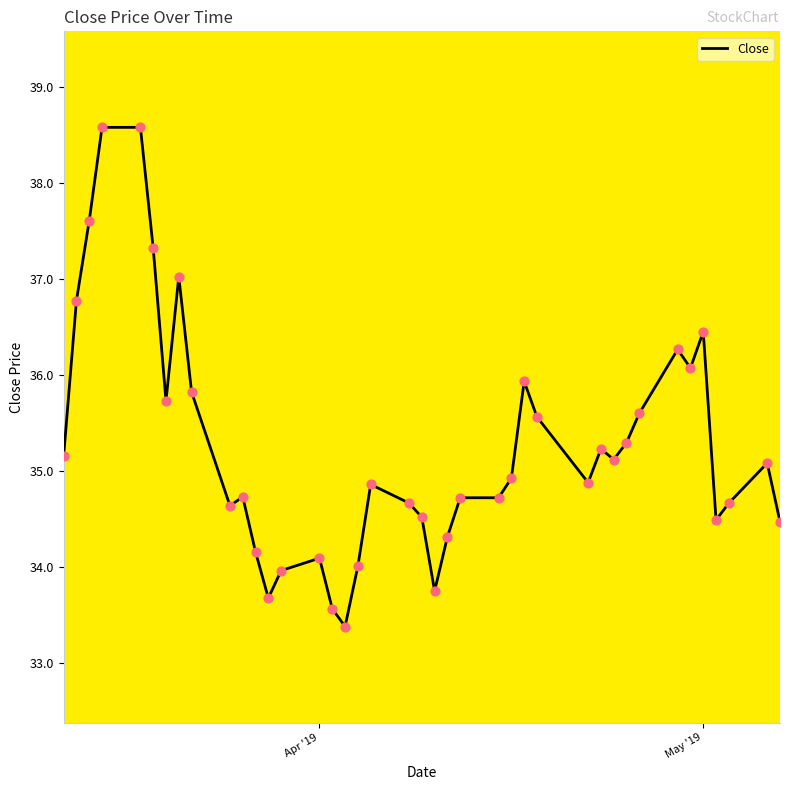

What is the greatest value displayed?

38.6